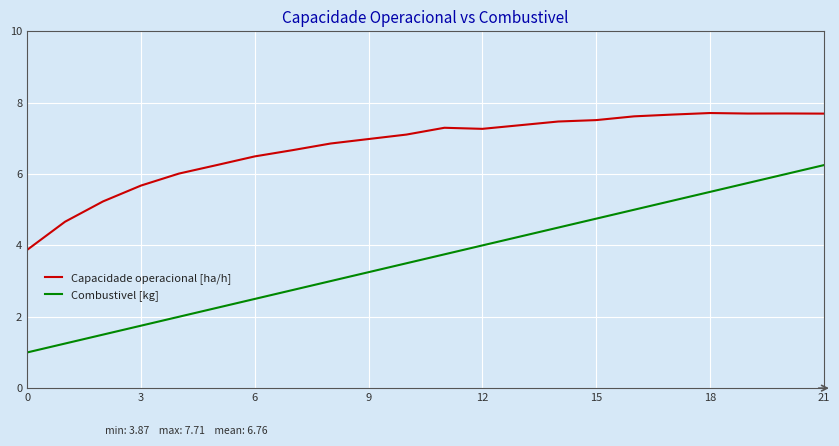

Rank the series by their maximum value, from highest to lowest.

Capacidade operacional [ha/h], Combustivel [kg]